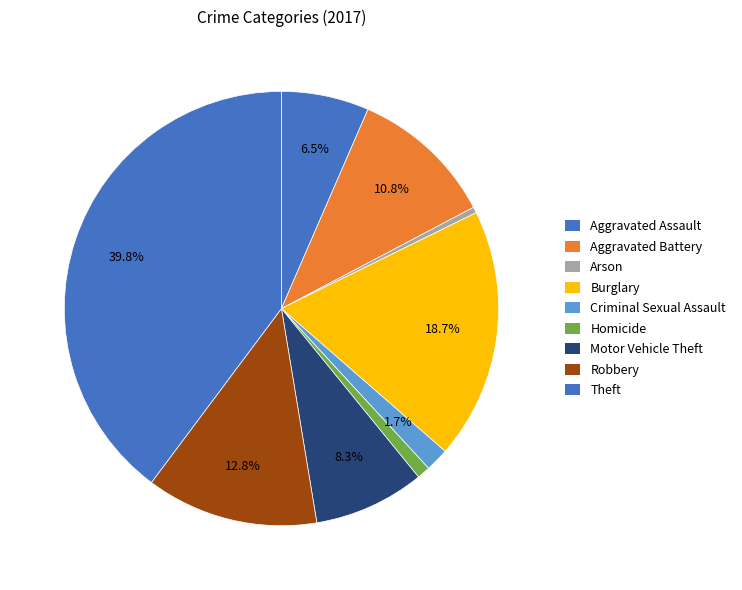

How many segments does this pie chart have?

9